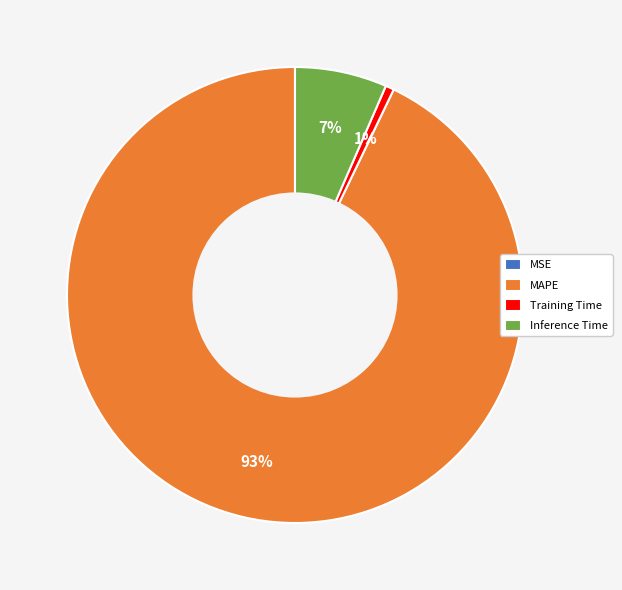

True or false: MAPE accounts for 93% of the total.

True